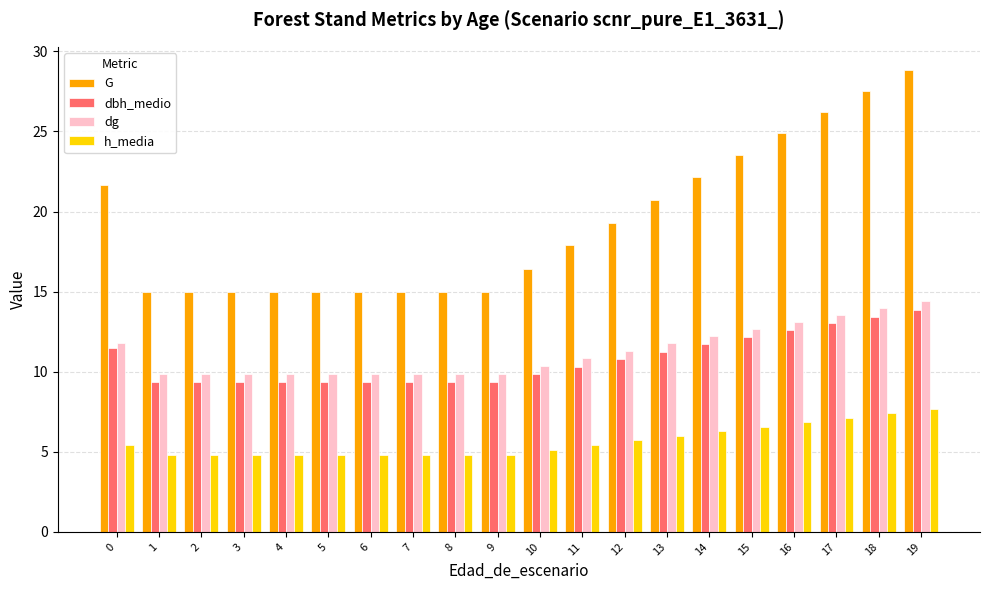

What is the sum of all dg values?

224.6